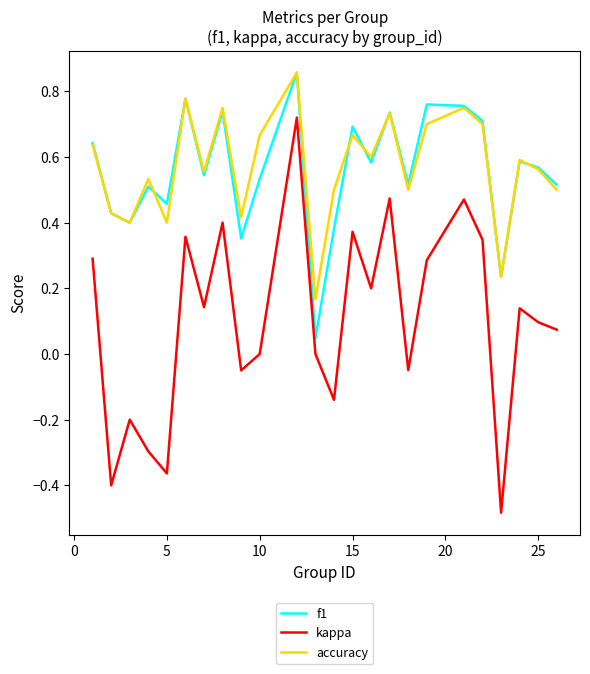

True or false: kappa and f1 cross at least once.

False